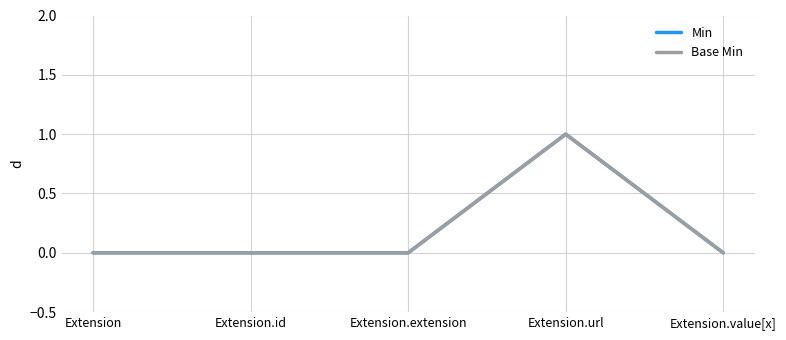

How many lines are shown in the chart?

2